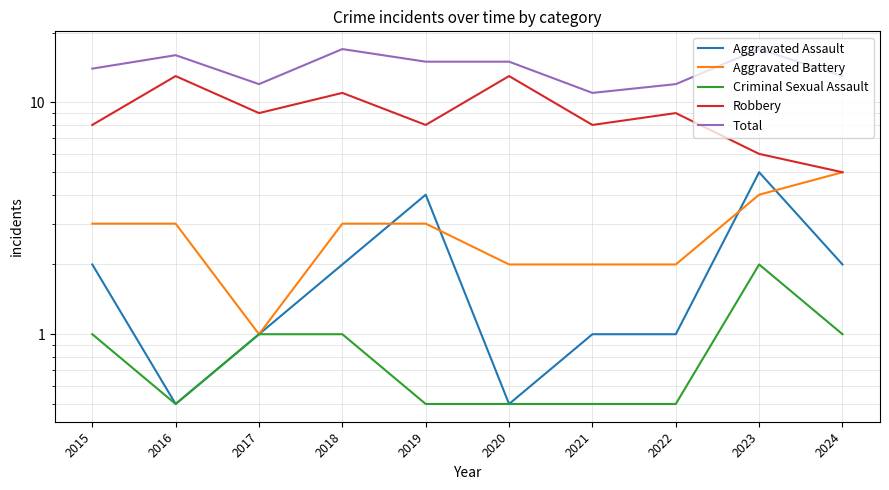

What is the maximum value for Total?

17.0